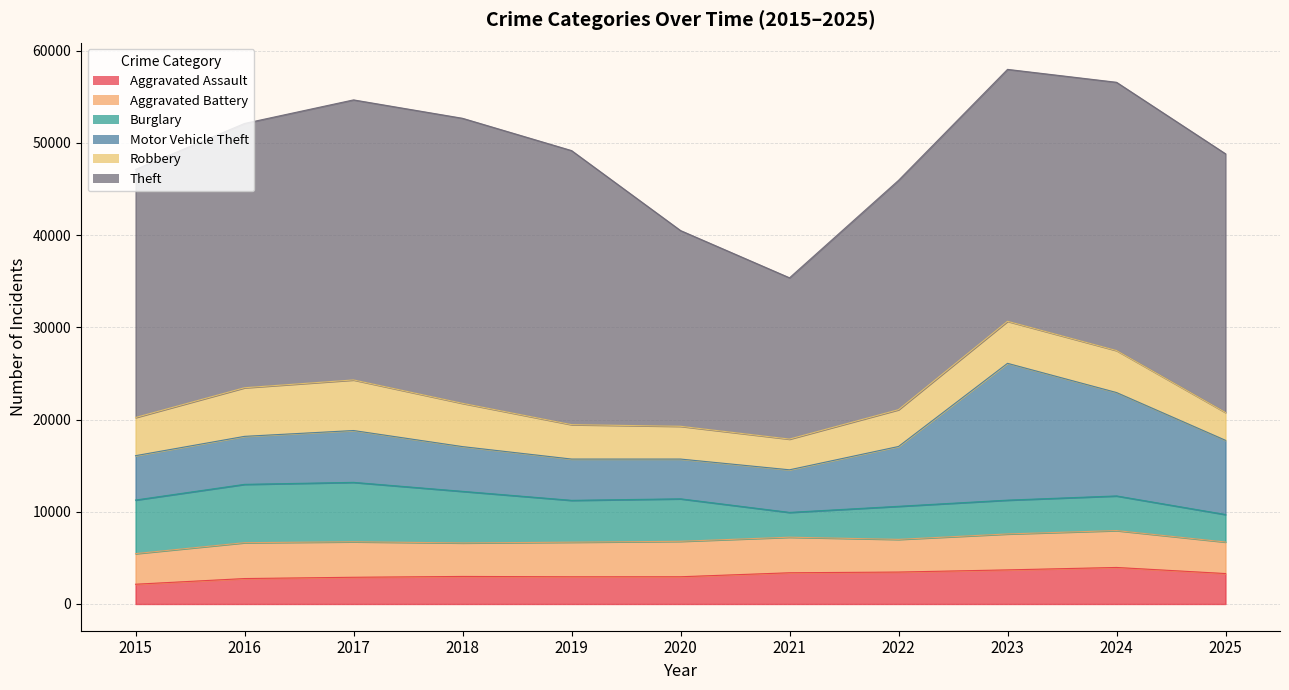

Between 2024 and 2019, which is larger?

2024